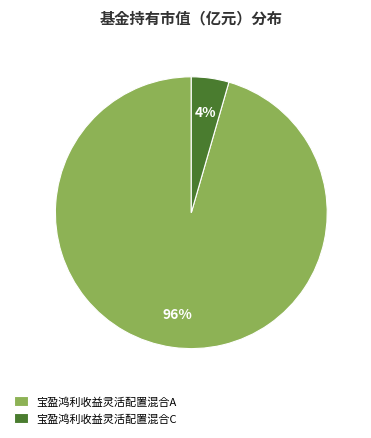

True or false: 宝盈鸿利收益灵活配置混合A accounts for 96% of the total.

True